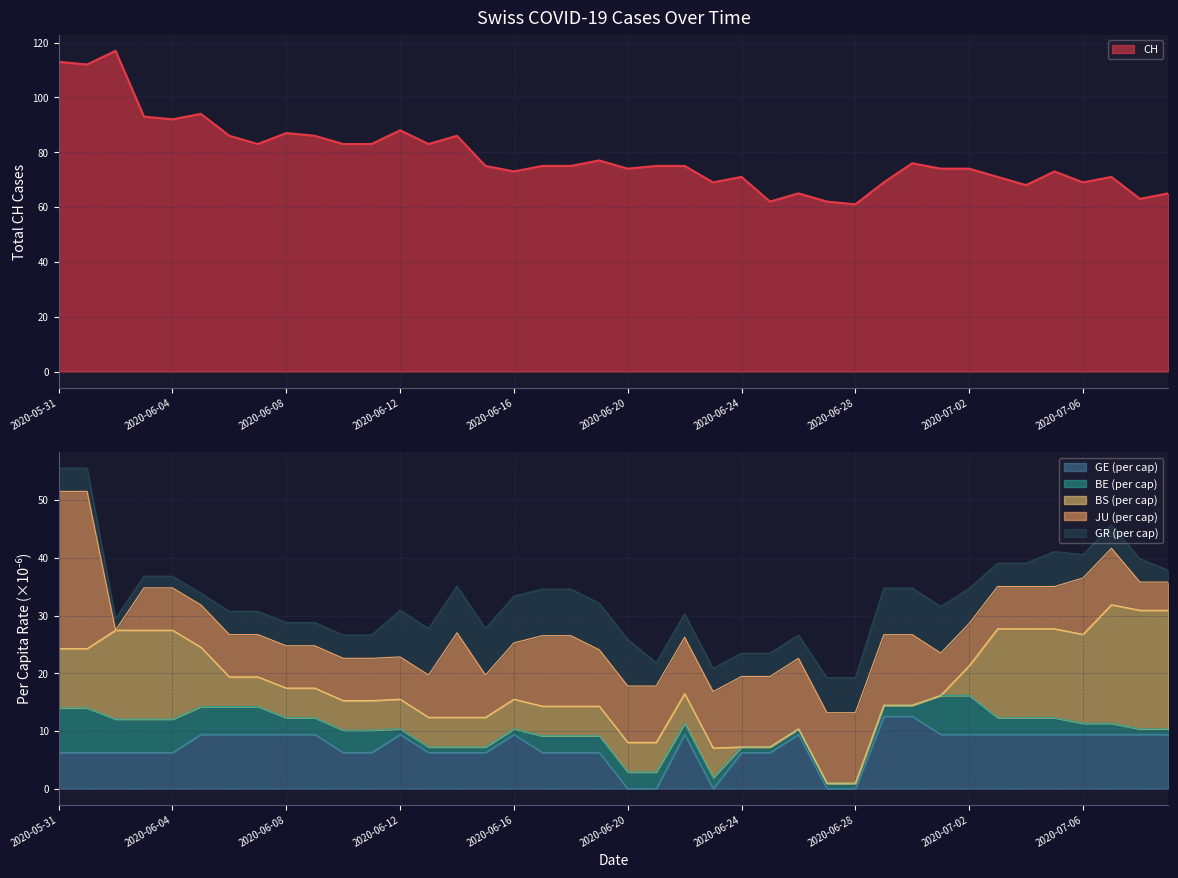

What is the maximum value for CH?

117